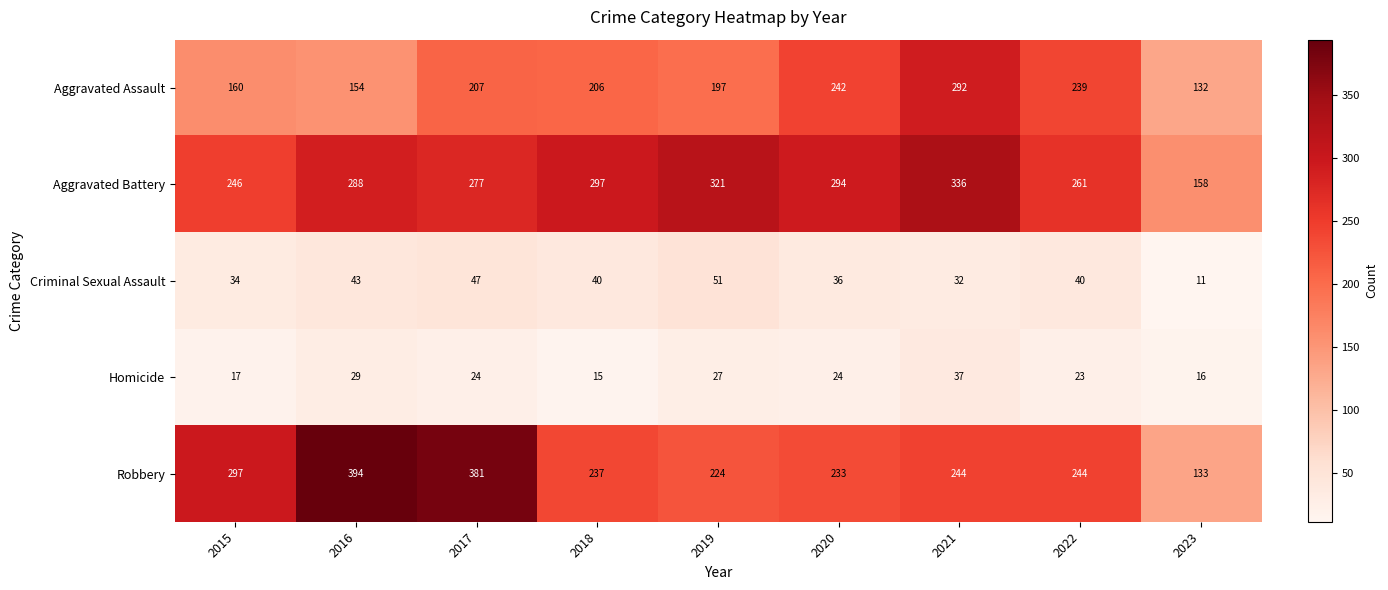

At 2023, list the series in order from largest to smallest.

Aggravated Battery, Robbery, Aggravated Assault, Homicide, Criminal Sexual Assault